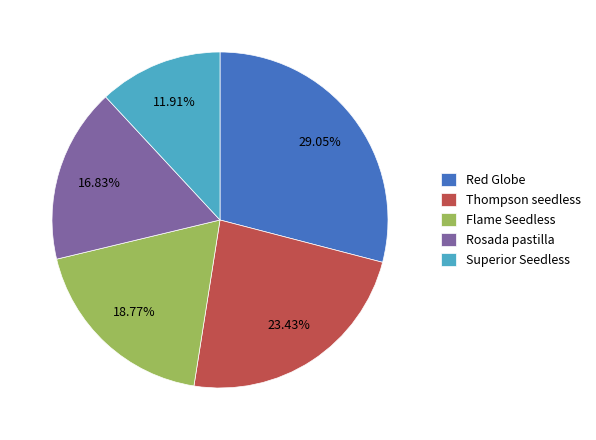

Count the number of slices in the pie.

5